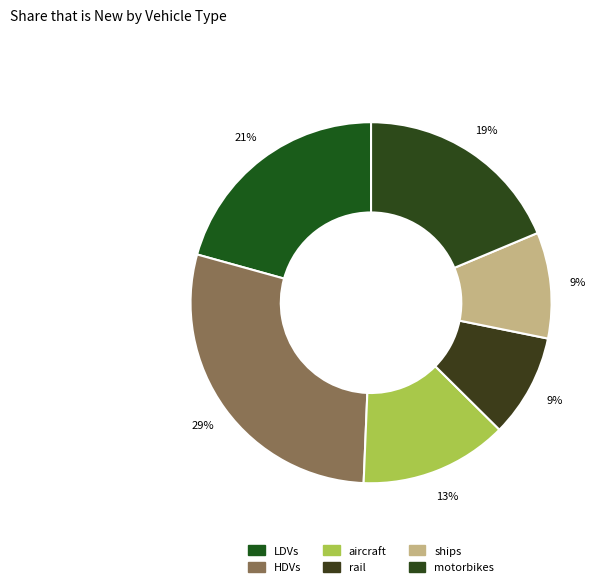

Which has a higher value, HDVs or ships?

HDVs